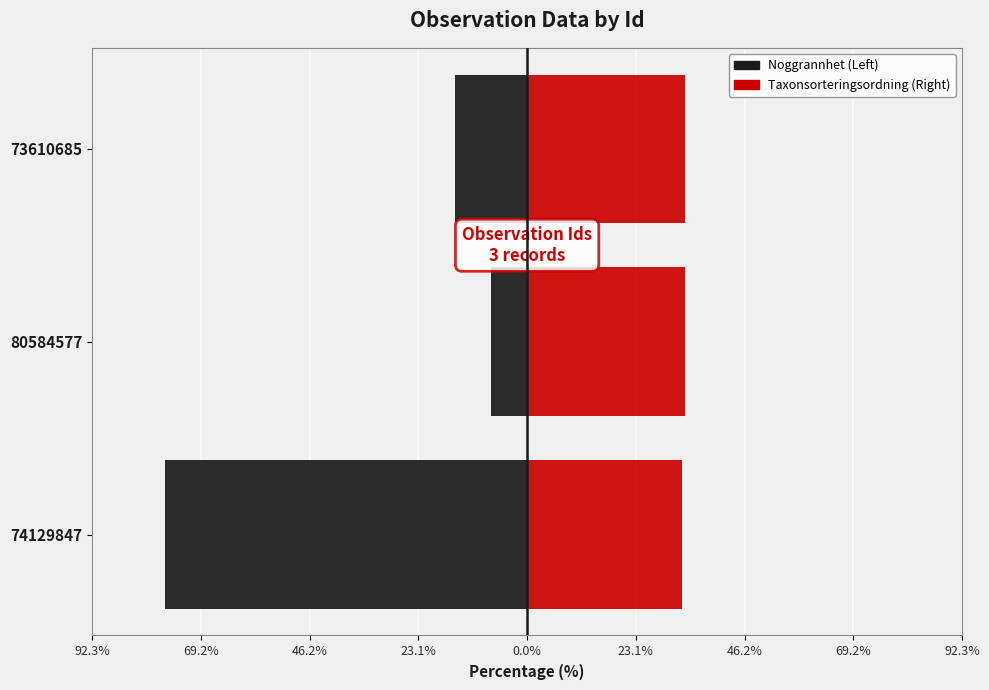

Which series changed the most between 74129847 and 80584577?

Noggrannhet